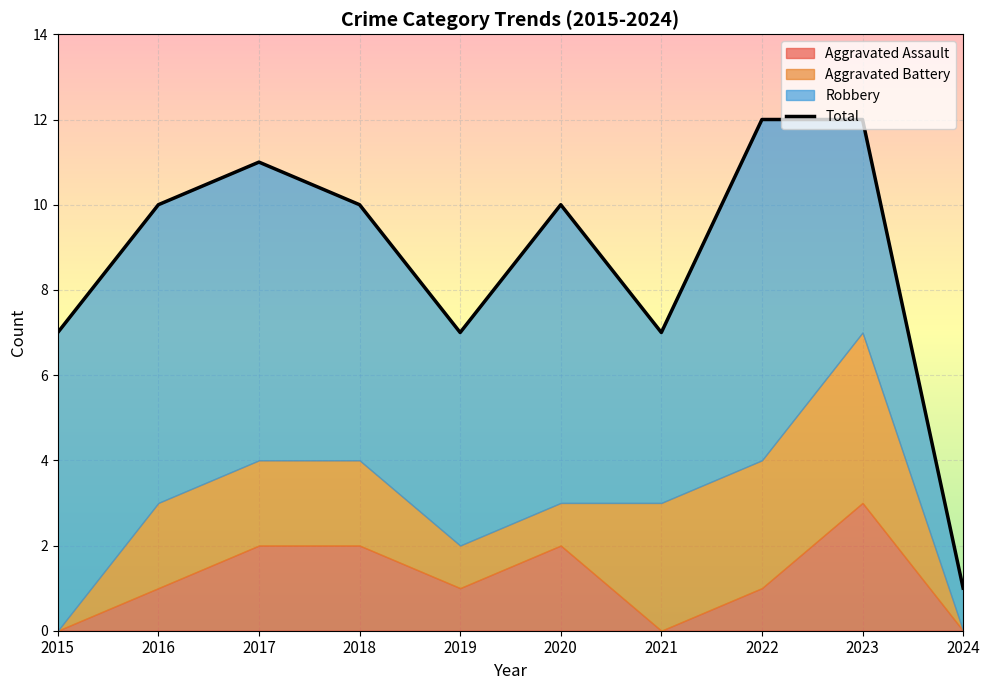

What value does the Total series have at 2017?

11